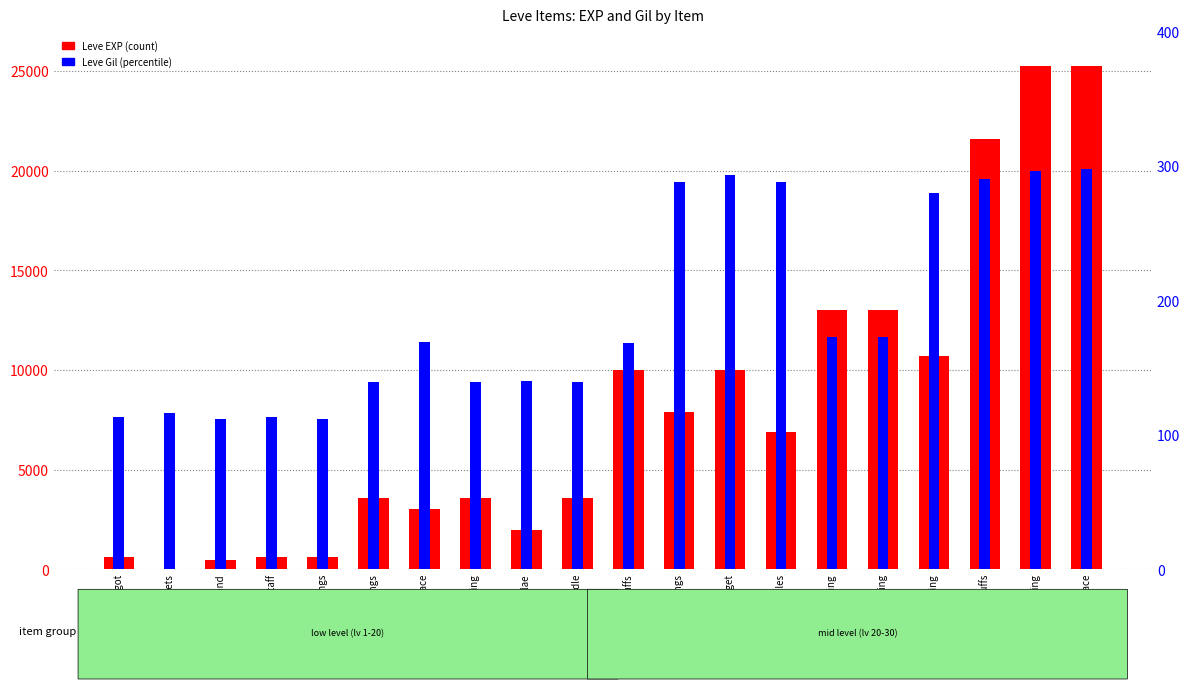

What is the spread (max minus min) of values at Brass Gorget?

9787.5